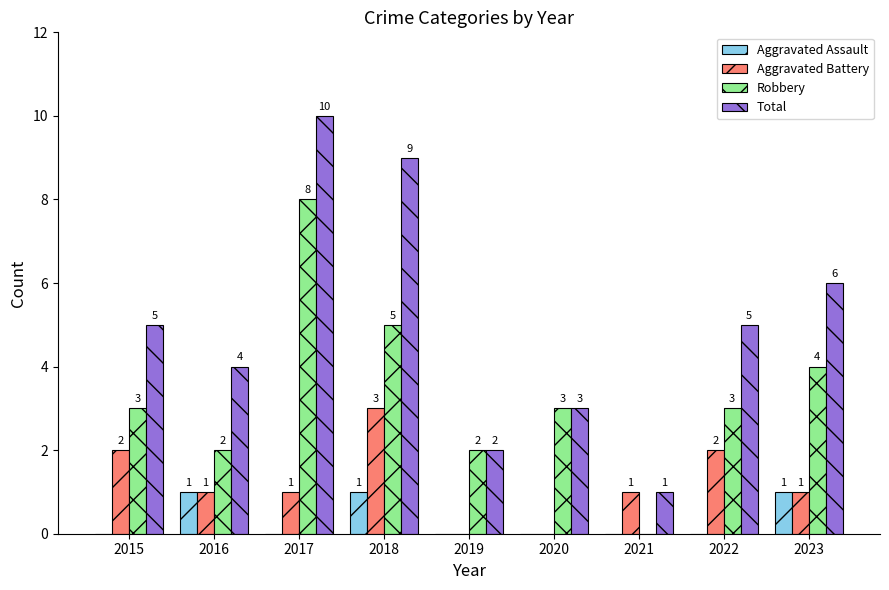

Which series has the widest spread of values?

Total